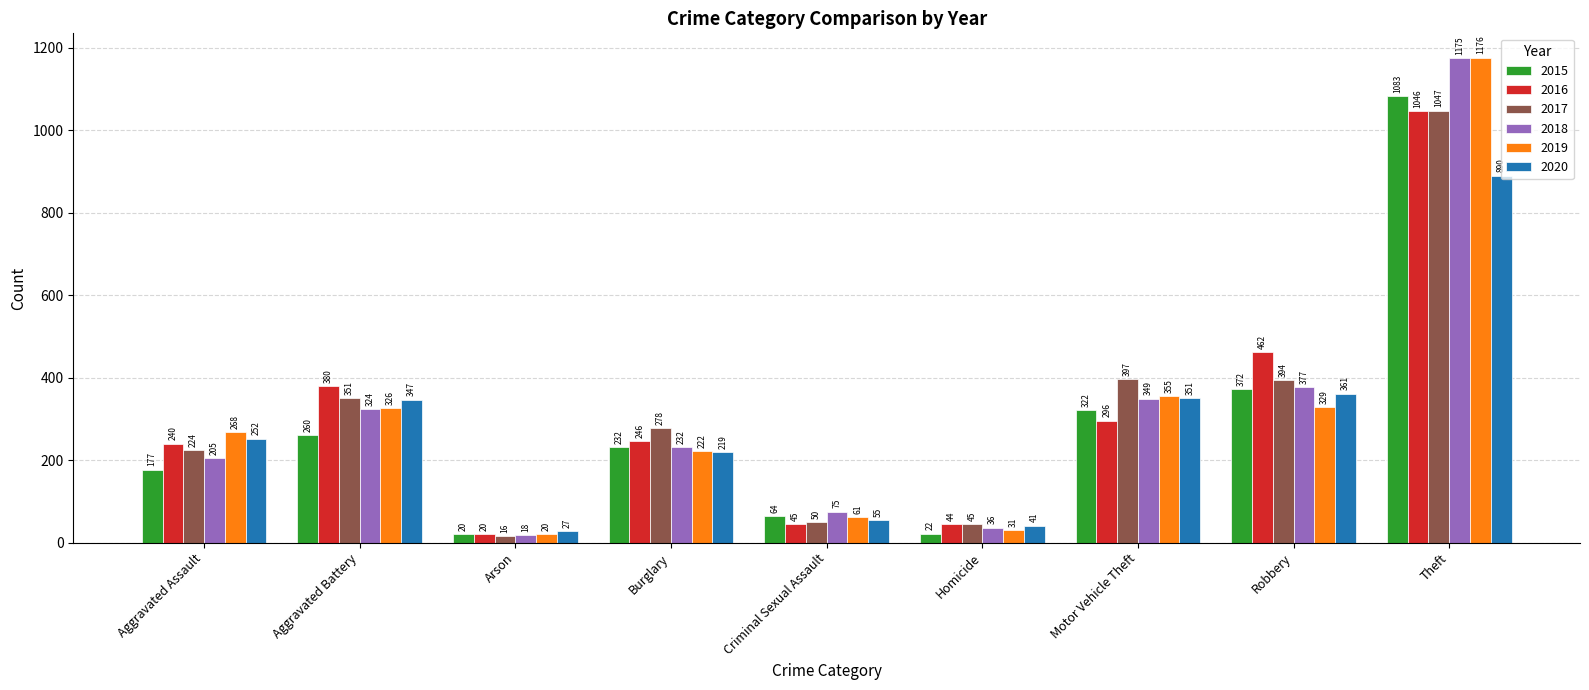

How many groups of bars are there?

9